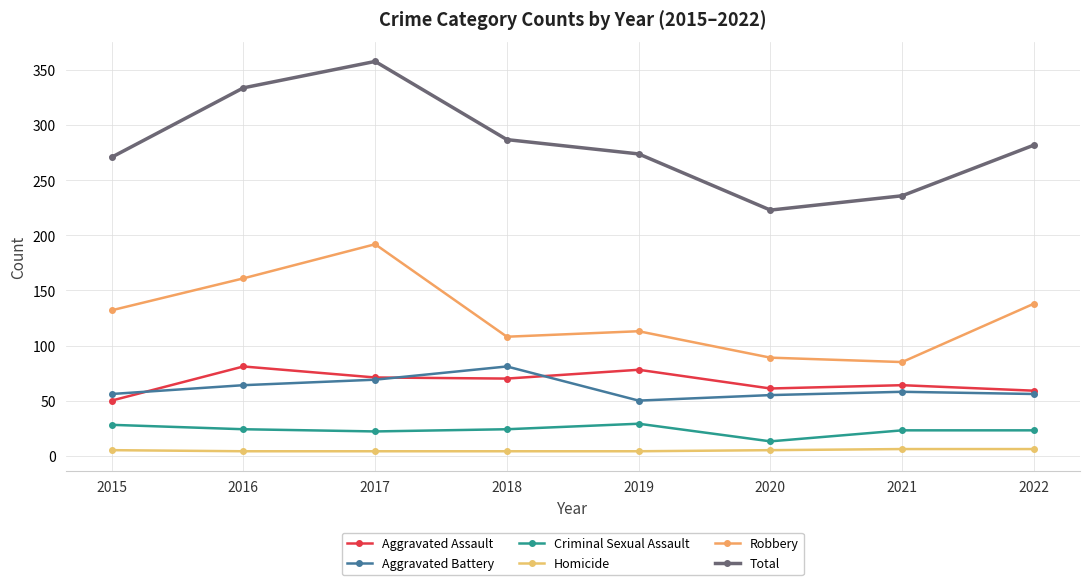

What is the sum of the Total values at 2022 and 2018?

569